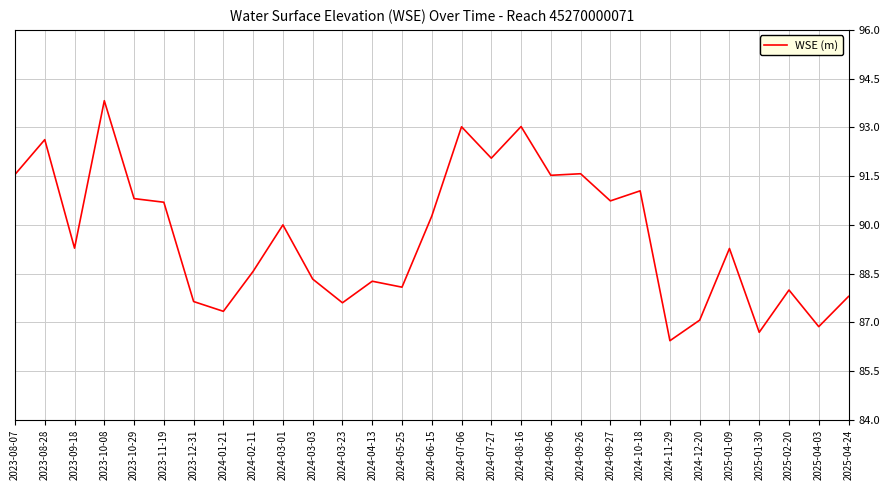

What position from the left is 2024-11-29?

23